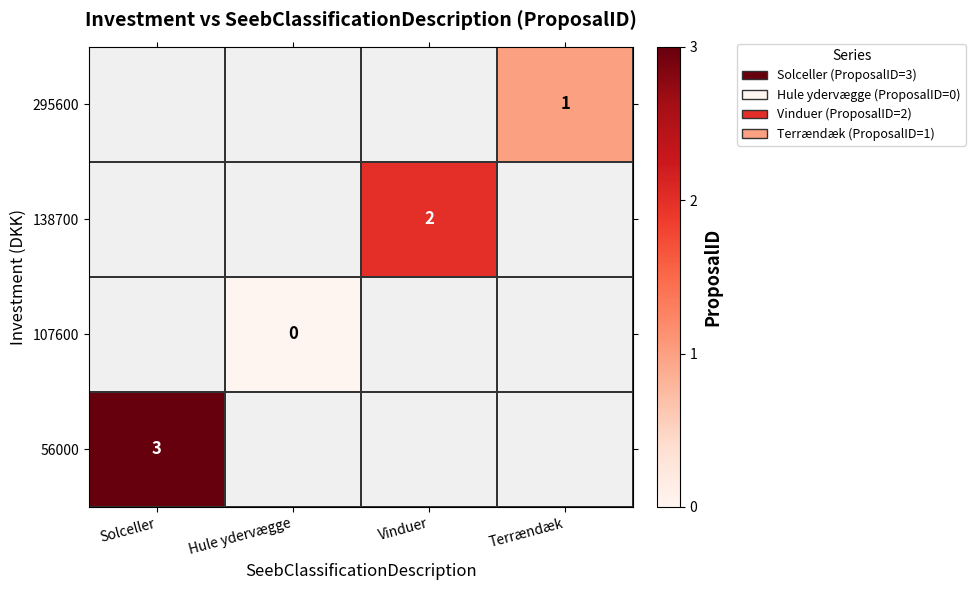

The value of 295600 at Terrændæk is 0.5. True or false?

False